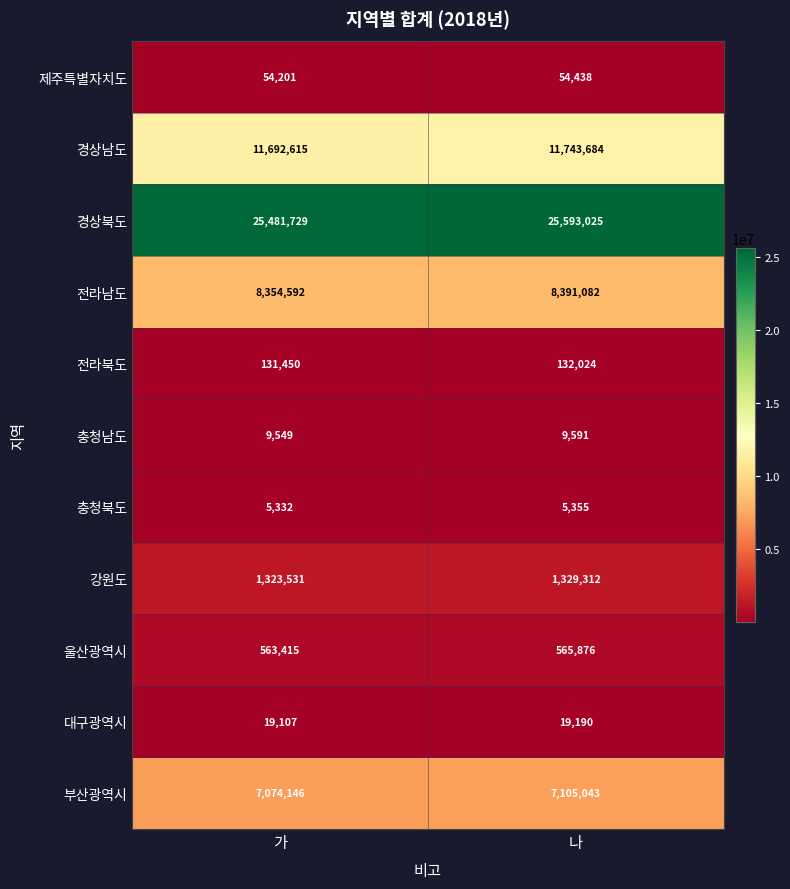

Which category has the highest value in the 경상북도 series?

나